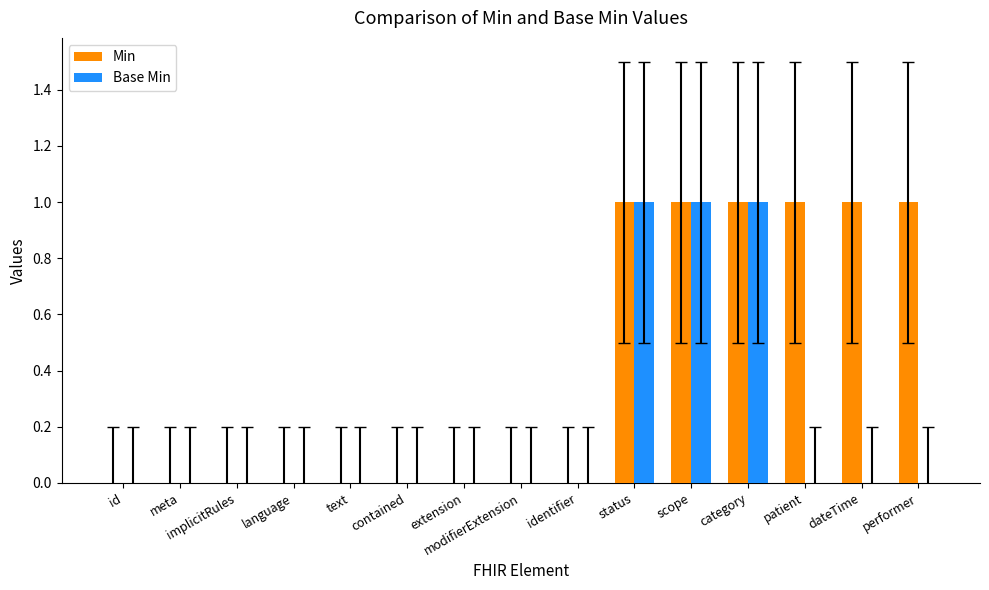

Are the bars horizontal?

No